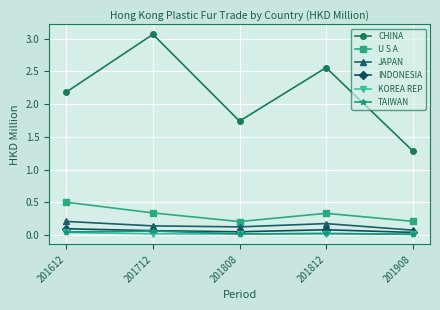

At which label is CHINA closest to 2?

201612